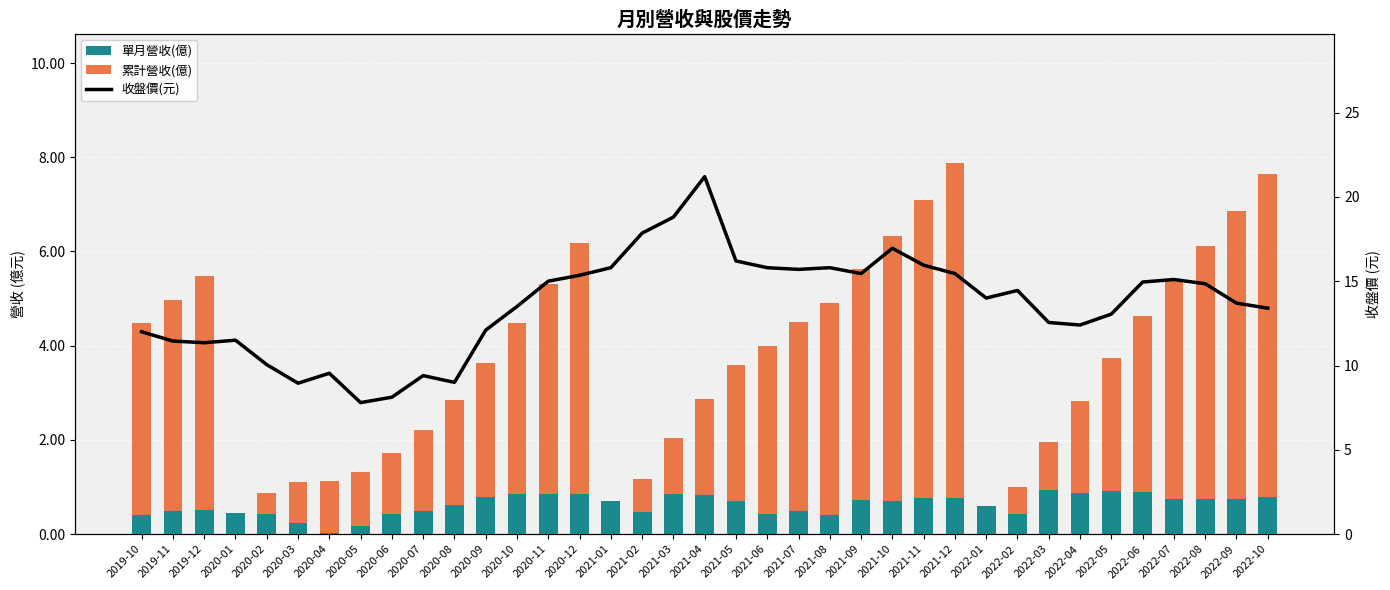

Which series has the largest total across all categories?

收盤價(元)